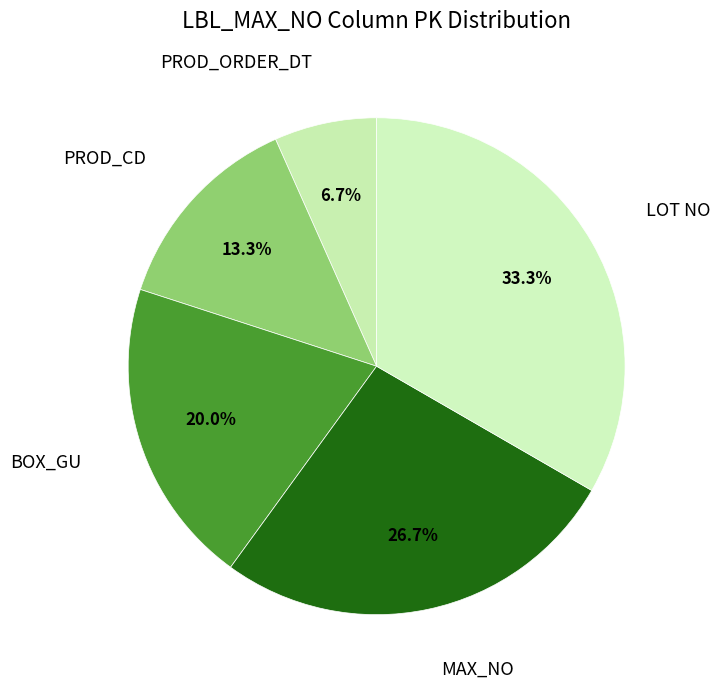

Rank the categories by value from highest to lowest.

LOT NO, MAX_NO, BOX_GU, PROD_CD, PROD_ORDER_DT